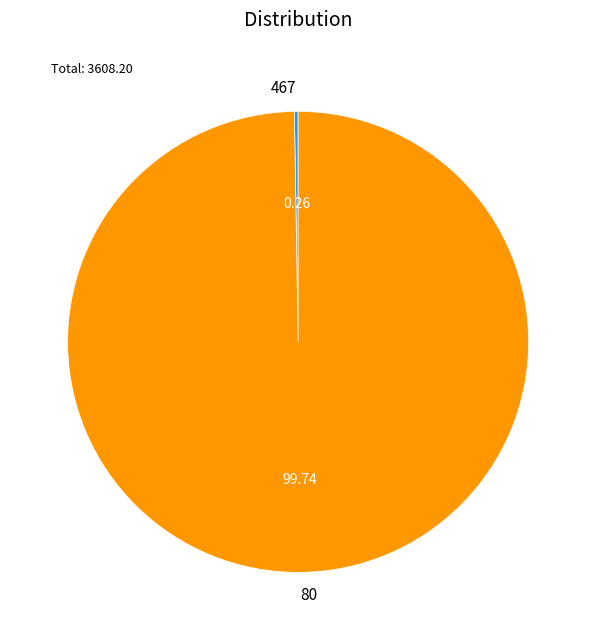

Which category has the biggest portion of the pie?

80